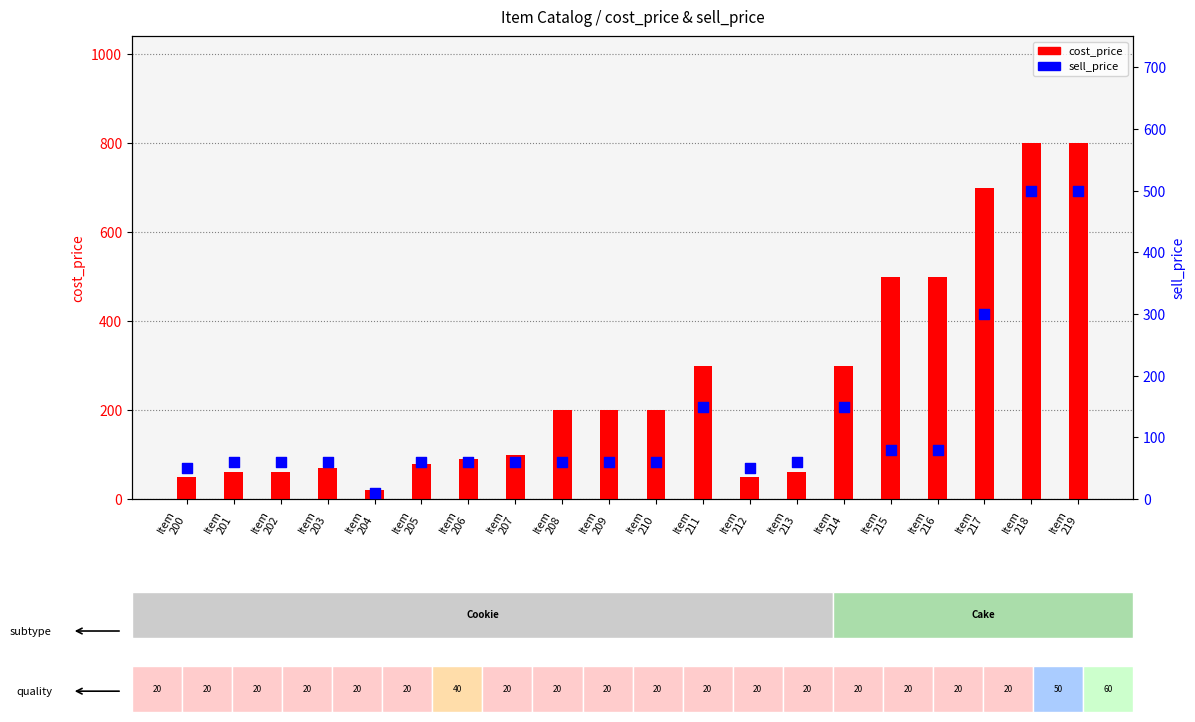

At which category is the sum across all series the highest?

Item
218